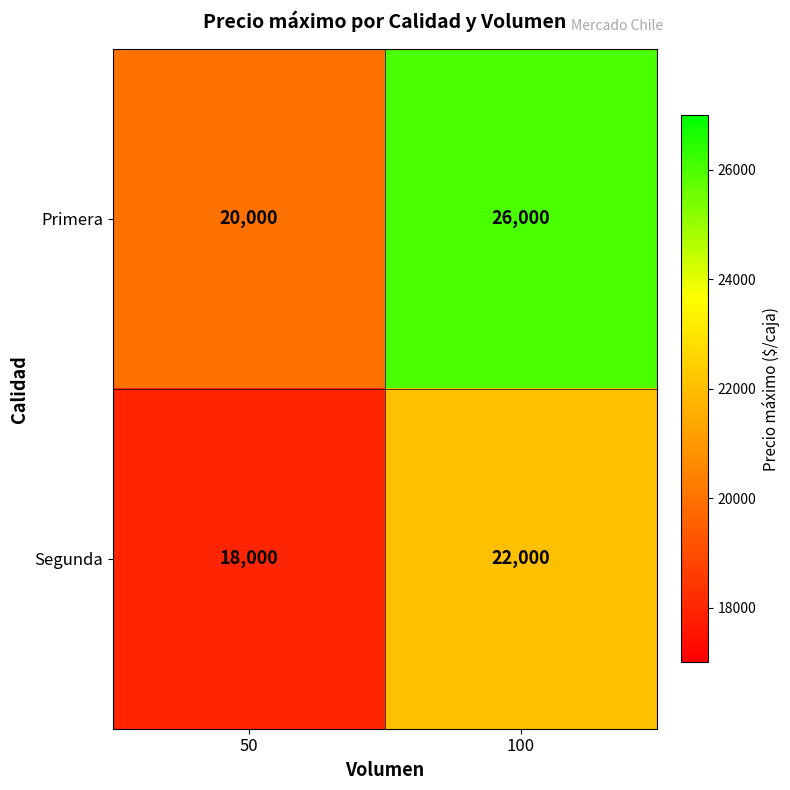

Rank the series by their maximum value, from highest to lowest.

Primera, Segunda